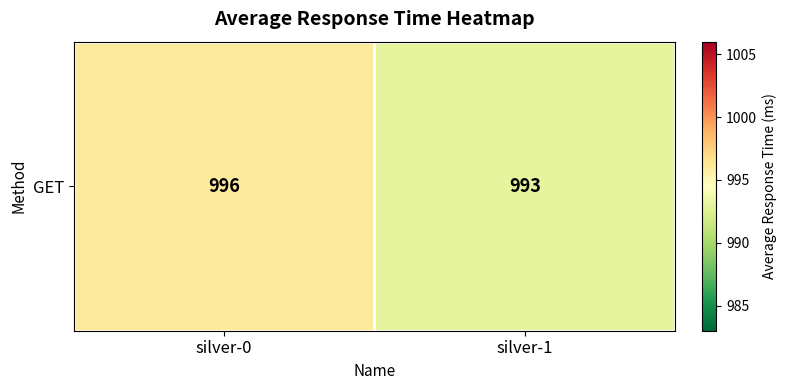

What is the average value?

994